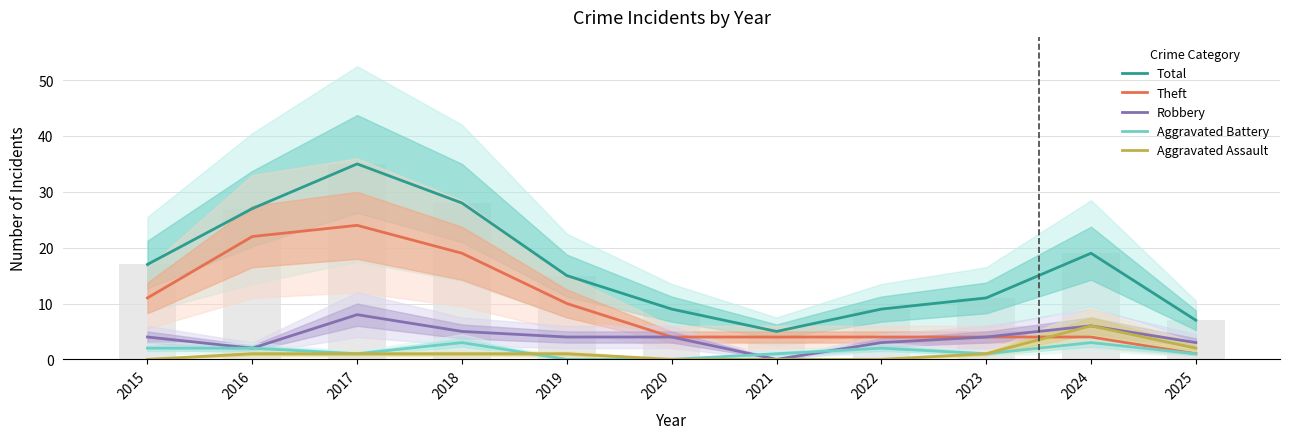

Which category has the highest value in the Aggravated Battery series?

2018